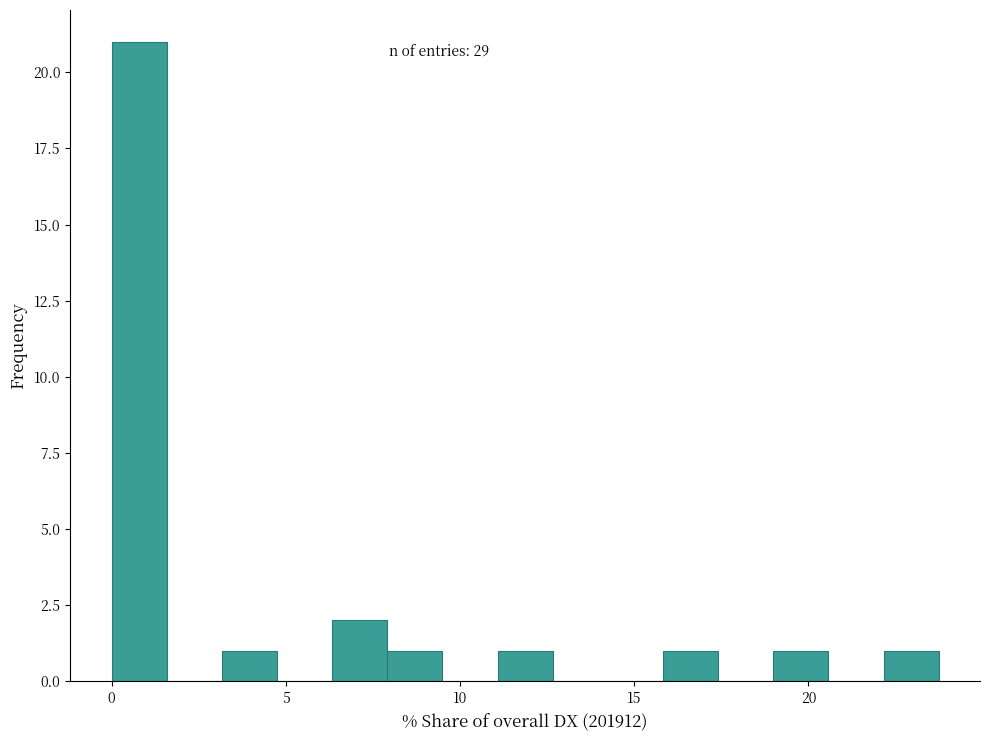

Around what value on the x-axis is the tallest bar? Give the approximate position of its centre, as read against the axis.

1.0